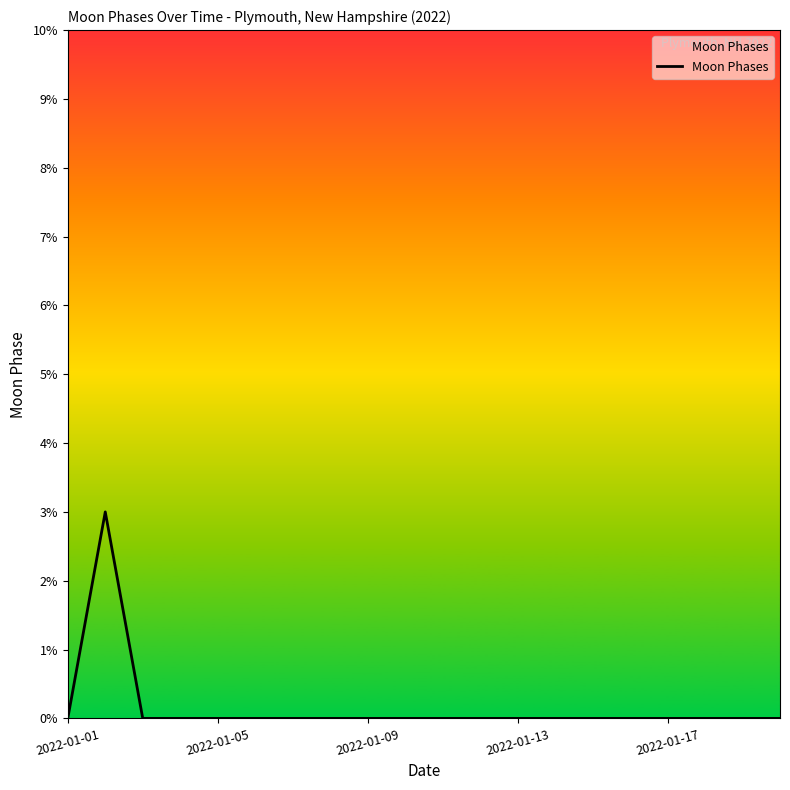

How many lines are shown in the chart?

1